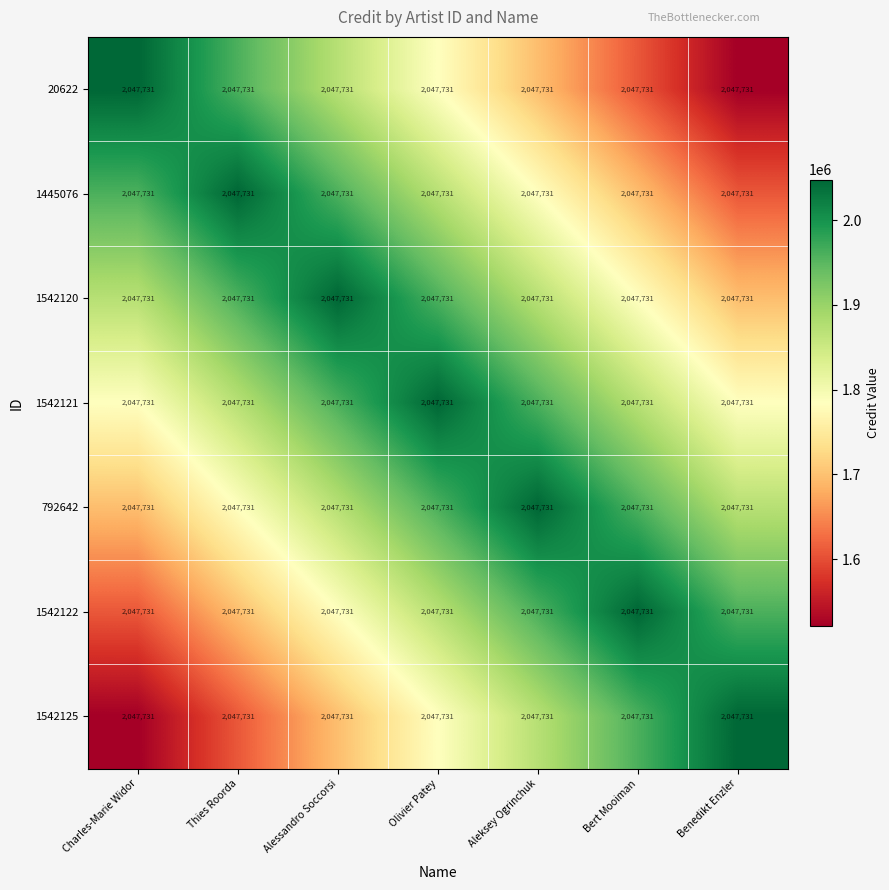

List the series in order of their peak value, highest first.

20622, 1445076, 1542120, 1542121, 792642, 1542122, 1542125